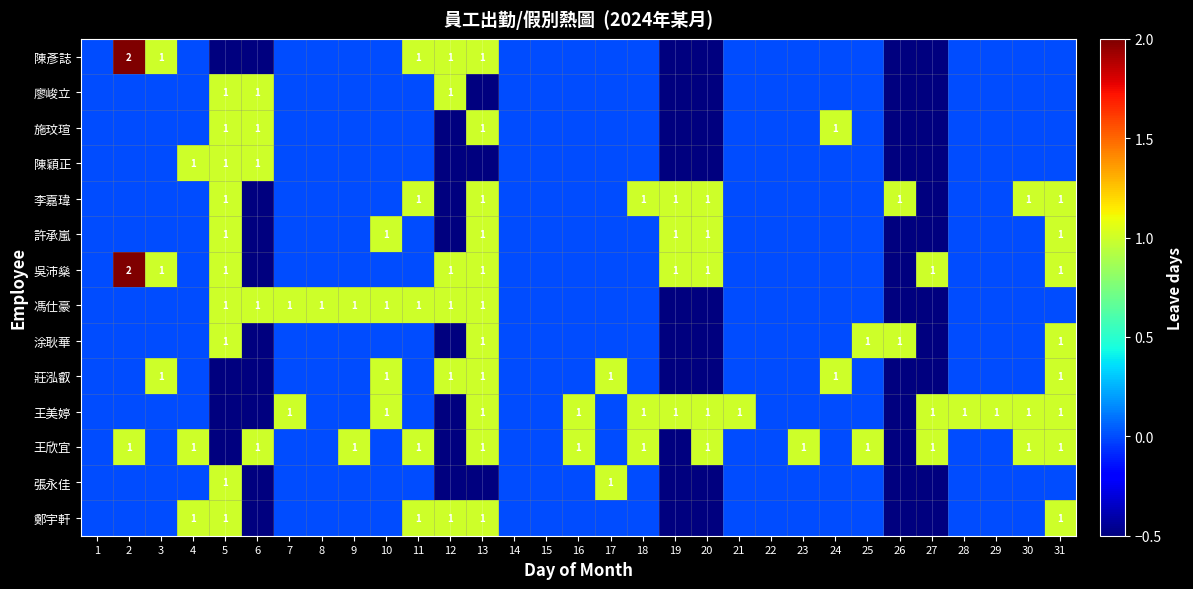

Reading right to left, extract all data points from this chart.

row_0: 31=0.0	30=0.0	29=0.0	28=0.0	27=-0.5	26=-0.5	25=0.0	24=0.0	23=0.0	22=0.0	21=0.0	20=-0.5	19=-0.5	18=0.0	17=0.0	16=0.0	15=0.0	14=0.0	13=1.0	12=1.0	11=1.0	10=0.0	9=0.0	8=0.0	7=0.0	6=-0.5	5=-0.5	4=0.0	3=1.0	2=2.0	1=0.0
row_1: 31=0.0	30=0.0	29=0.0	28=0.0	27=-0.5	26=-0.5	25=0.0	24=0.0	23=0.0	22=0.0	21=0.0	20=-0.5	19=-0.5	18=0.0	17=0.0	16=0.0	15=0.0	14=0.0	13=-0.5	12=1.0	11=0.0	10=0.0	9=0.0	8=0.0	7=0.0	6=1.0	5=1.0	4=0.0	3=0.0	2=0.0	1=0.0
row_2: 31=0.0	30=0.0	29=0.0	28=0.0	27=-0.5	26=-0.5	25=0.0	24=1.0	23=0.0	22=0.0	21=0.0	20=-0.5	19=-0.5	18=0.0	17=0.0	16=0.0	15=0.0	14=0.0	13=1.0	12=-0.5	11=0.0	10=0.0	9=0.0	8=0.0	7=0.0	6=1.0	5=1.0	4=0.0	3=0.0	2=0.0	1=0.0
row_3: 31=0.0	30=0.0	29=0.0	28=0.0	27=-0.5	26=-0.5	25=0.0	24=0.0	23=0.0	22=0.0	21=0.0	20=-0.5	19=-0.5	18=0.0	17=0.0	16=0.0	15=0.0	14=0.0	13=-0.5	12=-0.5	11=0.0	10=0.0	9=0.0	8=0.0	7=0.0	6=1.0	5=1.0	4=1.0	3=0.0	2=0.0	1=0.0
row_4: 31=1.0	30=1.0	29=0.0	28=0.0	27=-0.5	26=1.0	25=0.0	24=0.0	23=0.0	22=0.0	21=0.0	20=1.0	19=1.0	18=1.0	17=0.0	16=0.0	15=0.0	14=0.0	13=1.0	12=-0.5	11=1.0	10=0.0	9=0.0	8=0.0	7=0.0	6=-0.5	5=1.0	4=0.0	3=0.0	2=0.0	1=0.0
row_5: 31=1.0	30=0.0	29=0.0	28=0.0	27=-0.5	26=-0.5	25=0.0	24=0.0	23=0.0	22=0.0	21=0.0	20=1.0	19=1.0	18=0.0	17=0.0	16=0.0	15=0.0	14=0.0	13=1.0	12=-0.5	11=0.0	10=1.0	9=0.0	8=0.0	7=0.0	6=-0.5	5=1.0	4=0.0	3=0.0	2=0.0	1=0.0
row_6: 31=1.0	30=0.0	29=0.0	28=0.0	27=1.0	26=-0.5	25=0.0	24=0.0	23=0.0	22=0.0	21=0.0	20=1.0	19=1.0	18=0.0	17=0.0	16=0.0	15=0.0	14=0.0	13=1.0	12=1.0	11=0.0	10=0.0	9=0.0	8=0.0	7=0.0	6=-0.5	5=1.0	4=0.0	3=1.0	2=2.0	1=0.0
row_7: 31=0.0	30=0.0	29=0.0	28=0.0	27=-0.5	26=-0.5	25=0.0	24=0.0	23=0.0	22=0.0	21=0.0	20=-0.5	19=-0.5	18=0.0	17=0.0	16=0.0	15=0.0	14=0.0	13=1.0	12=1.0	11=1.0	10=1.0	9=1.0	8=1.0	7=1.0	6=1.0	5=1.0	4=0.0	3=0.0	2=0.0	1=0.0
row_8: 31=1.0	30=0.0	29=0.0	28=0.0	27=-0.5	26=1.0	25=1.0	24=0.0	23=0.0	22=0.0	21=0.0	20=-0.5	19=-0.5	18=0.0	17=0.0	16=0.0	15=0.0	14=0.0	13=1.0	12=-0.5	11=0.0	10=0.0	9=0.0	8=0.0	7=0.0	6=-0.5	5=1.0	4=0.0	3=0.0	2=0.0	1=0.0
row_9: 31=1.0	30=0.0	29=0.0	28=0.0	27=-0.5	26=-0.5	25=0.0	24=1.0	23=0.0	22=0.0	21=0.0	20=-0.5	19=-0.5	18=0.0	17=1.0	16=0.0	15=0.0	14=0.0	13=1.0	12=1.0	11=0.0	10=1.0	9=0.0	8=0.0	7=0.0	6=-0.5	5=-0.5	4=0.0	3=1.0	2=0.0	1=0.0
row_10: 31=1.0	30=1.0	29=1.0	28=1.0	27=1.0	26=-0.5	25=0.0	24=0.0	23=0.0	22=0.0	21=1.0	20=1.0	19=1.0	18=1.0	17=0.0	16=1.0	15=0.0	14=0.0	13=1.0	12=-0.5	11=0.0	10=1.0	9=0.0	8=0.0	7=1.0	6=-0.5	5=-0.5	4=0.0	3=0.0	2=0.0	1=0.0
row_11: 31=1.0	30=1.0	29=0.0	28=0.0	27=1.0	26=-0.5	25=1.0	24=0.0	23=1.0	22=0.0	21=0.0	20=1.0	19=-0.5	18=1.0	17=0.0	16=1.0	15=0.0	14=0.0	13=1.0	12=-0.5	11=1.0	10=0.0	9=1.0	8=0.0	7=0.0	6=1.0	5=-0.5	4=1.0	3=0.0	2=1.0	1=0.0
row_12: 31=0.0	30=0.0	29=0.0	28=0.0	27=-0.5	26=-0.5	25=0.0	24=0.0	23=0.0	22=0.0	21=0.0	20=-0.5	19=-0.5	18=0.0	17=1.0	16=0.0	15=0.0	14=0.0	13=-0.5	12=-0.5	11=0.0	10=0.0	9=0.0	8=0.0	7=0.0	6=-0.5	5=1.0	4=0.0	3=0.0	2=0.0	1=0.0
row_13: 31=1.0	30=0.0	29=0.0	28=0.0	27=-0.5	26=-0.5	25=0.0	24=0.0	23=0.0	22=0.0	21=0.0	20=-0.5	19=-0.5	18=0.0	17=0.0	16=0.0	15=0.0	14=0.0	13=1.0	12=1.0	11=1.0	10=0.0	9=0.0	8=0.0	7=0.0	6=-0.5	5=1.0	4=1.0	3=0.0	2=0.0	1=0.0